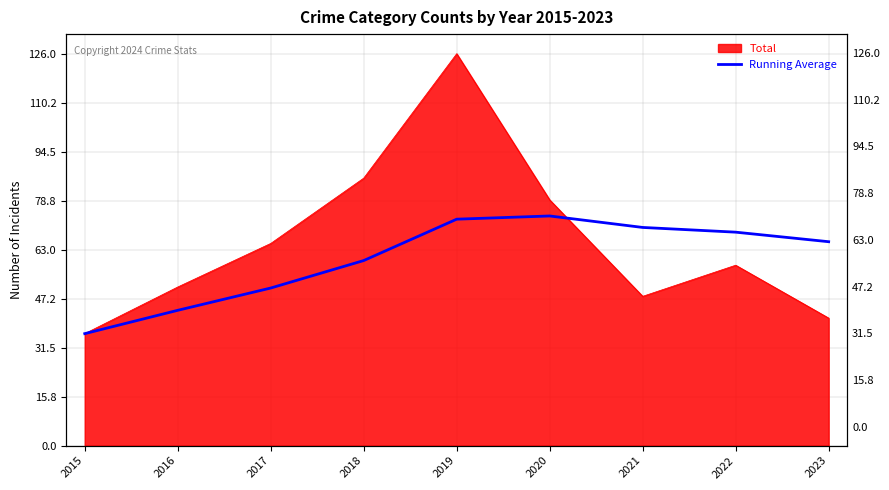

What is the difference between the second highest and minimum values?

36.8